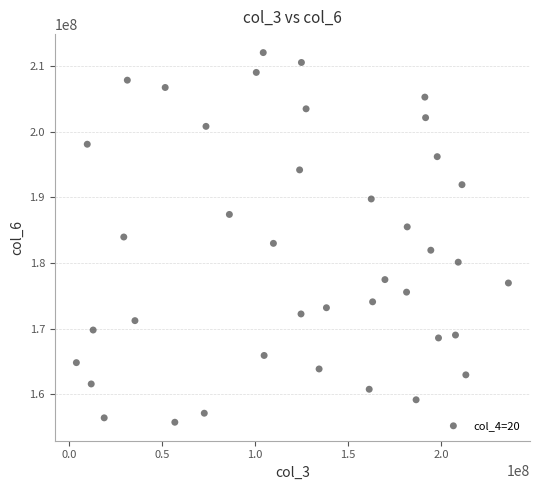

What is the range of X values (max minus min)?

232547840